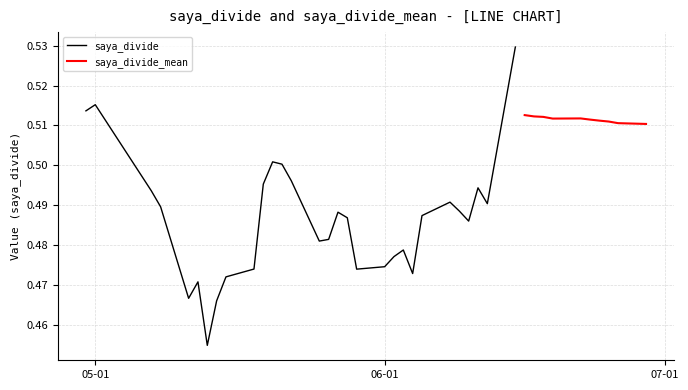

Between 5 and 33, which series saw the biggest shift?

saya_divide